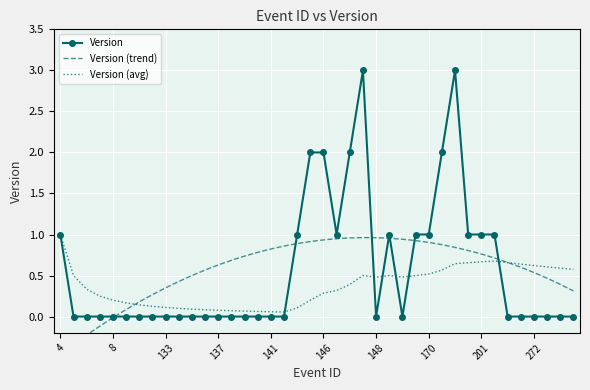

What is the maximum value for Version (avg)?

1.0